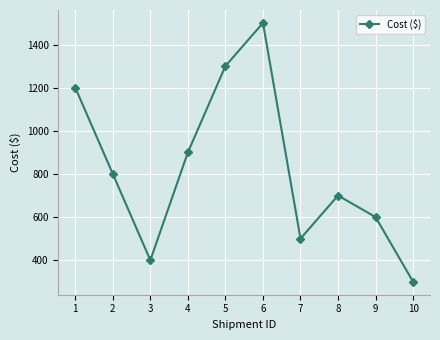

List the labels in order of value, largest first.

6, 5, 1, 4, 2, 8, 9, 7, 3, 10